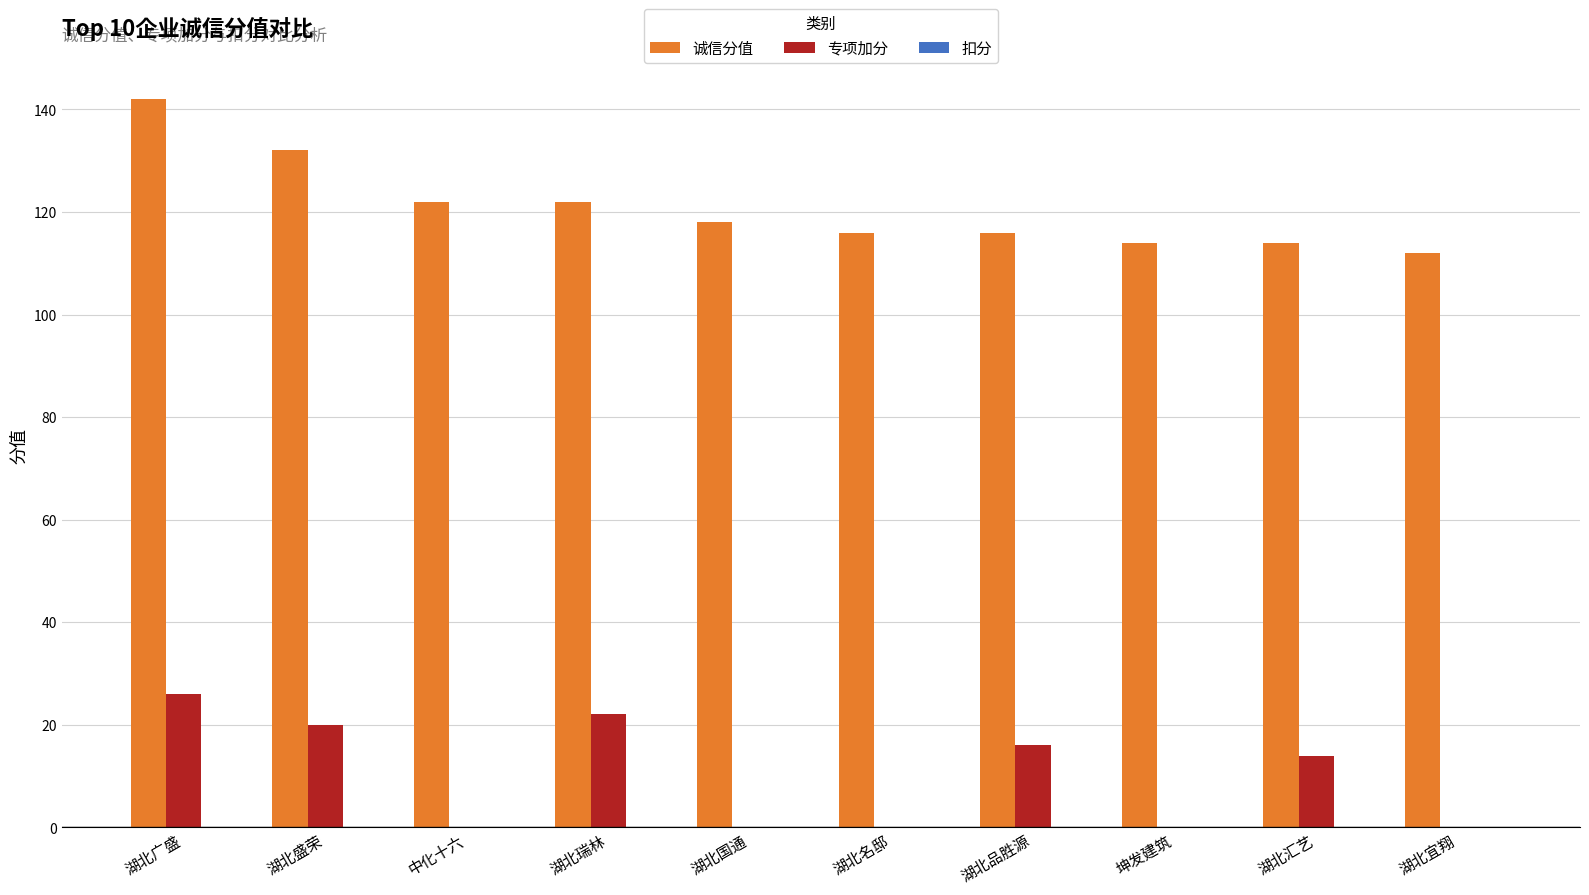

Which series has the largest total across all categories?

诚信分值